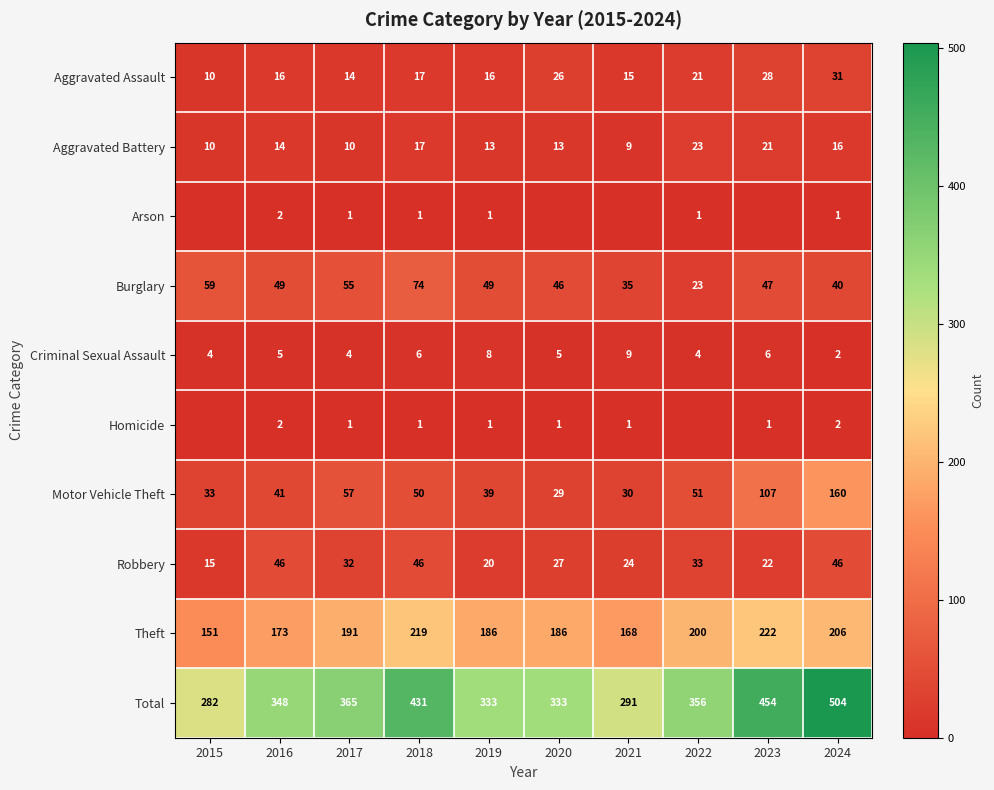

The Burglary series shows 47 at 2023. True or false?

True